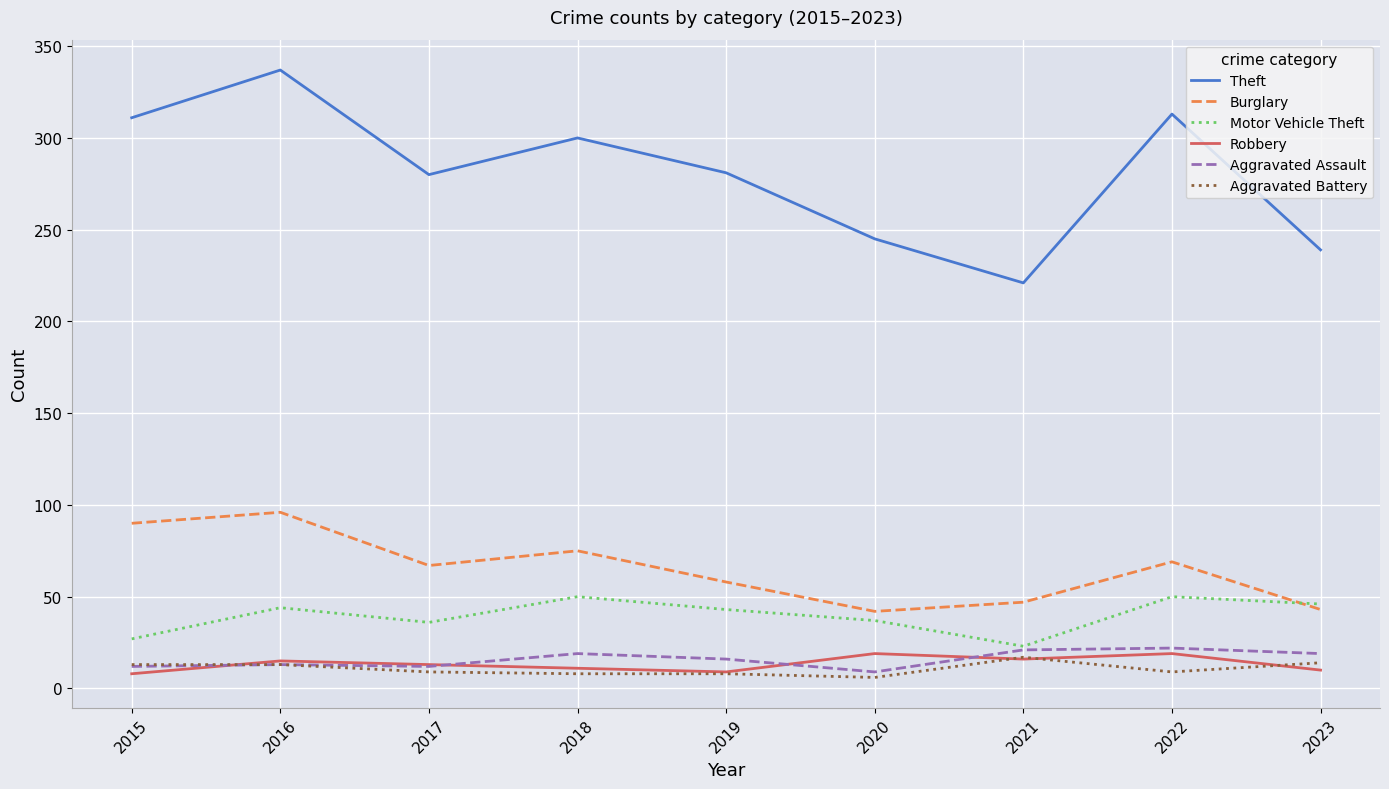

The Aggravated Battery series shows 9 at 2017. True or false?

True